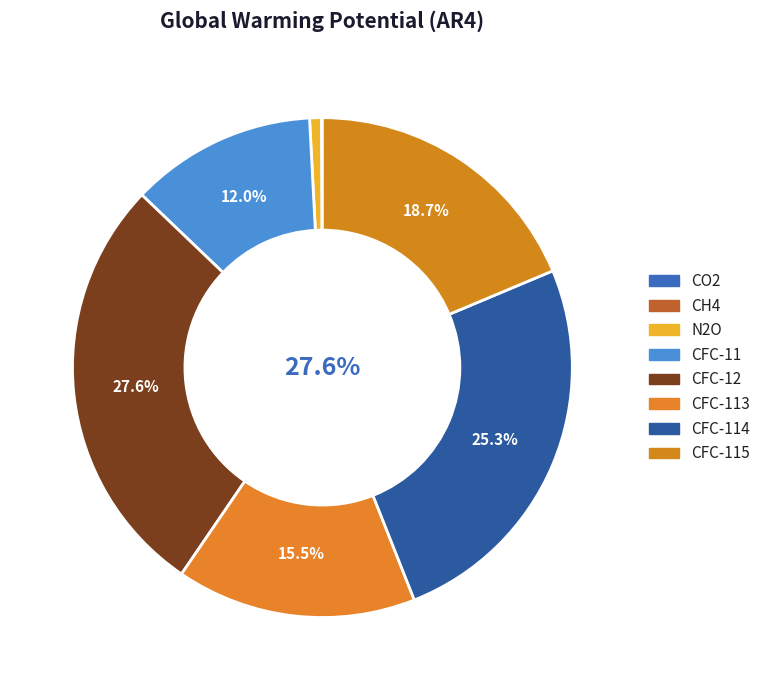

Count the number of slices in the pie.

8